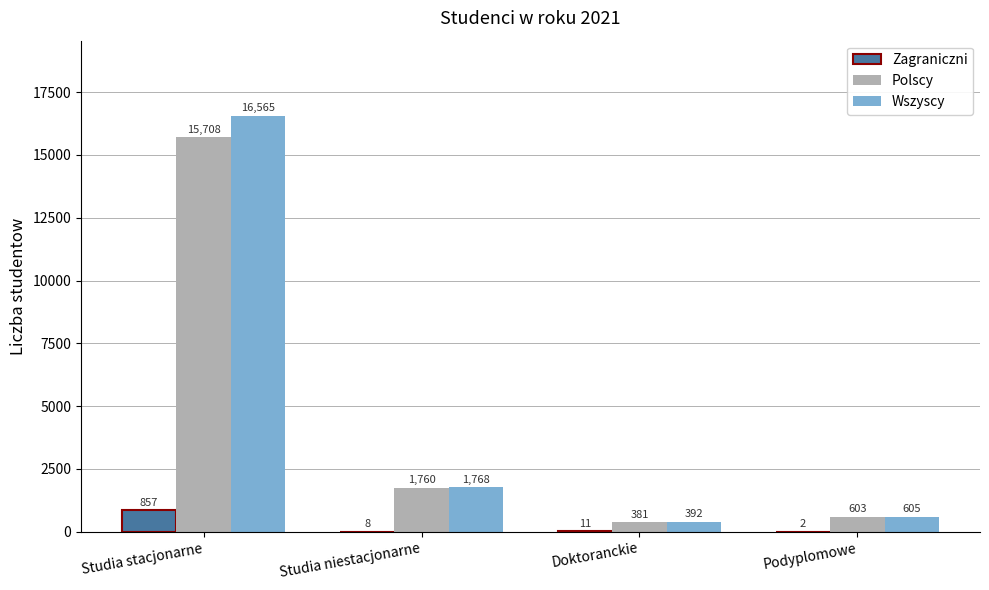

Is the value of Wszyscy at Studia stacjonarne greater than the value of Polscy at Studia stacjonarne?

Yes